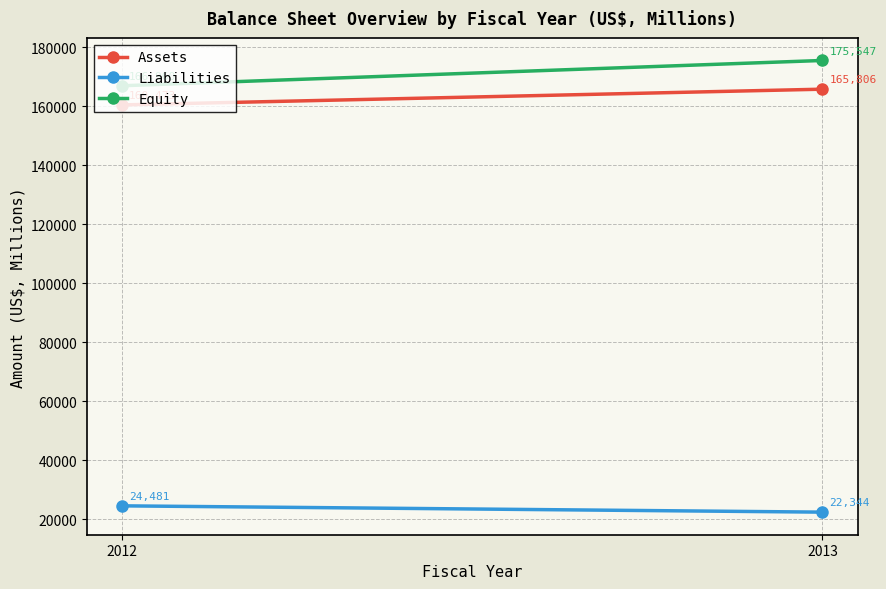

What is the average value of the Liabilities series?

23412